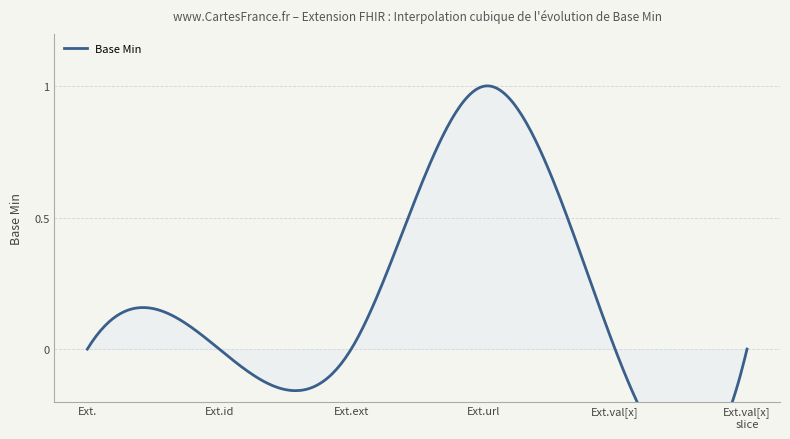

The value at 0 is 0. True or false?

True